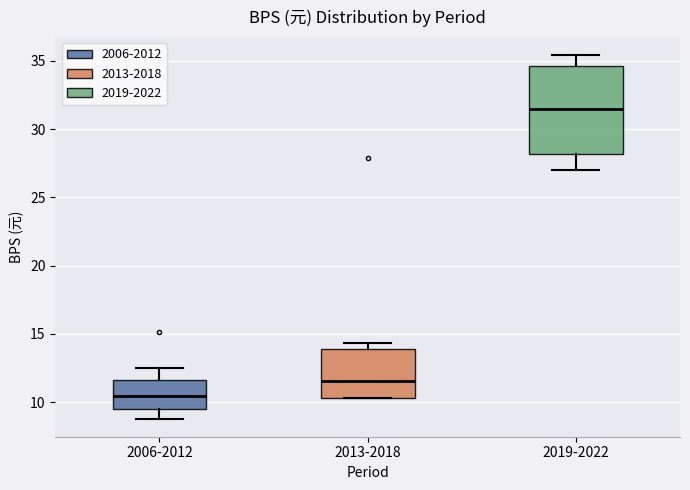

Where is the lower edge of the box for 2013-2018 on the y-axis? The values are not printed on the chart, so give them approximately, as read against the axis.

10.5